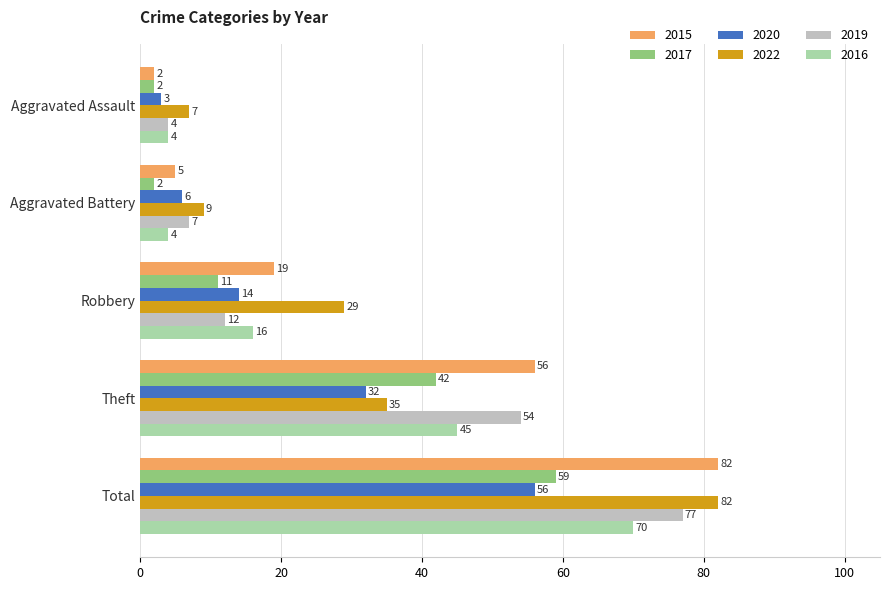

What is the difference between the highest and lowest values at Robbery?

18